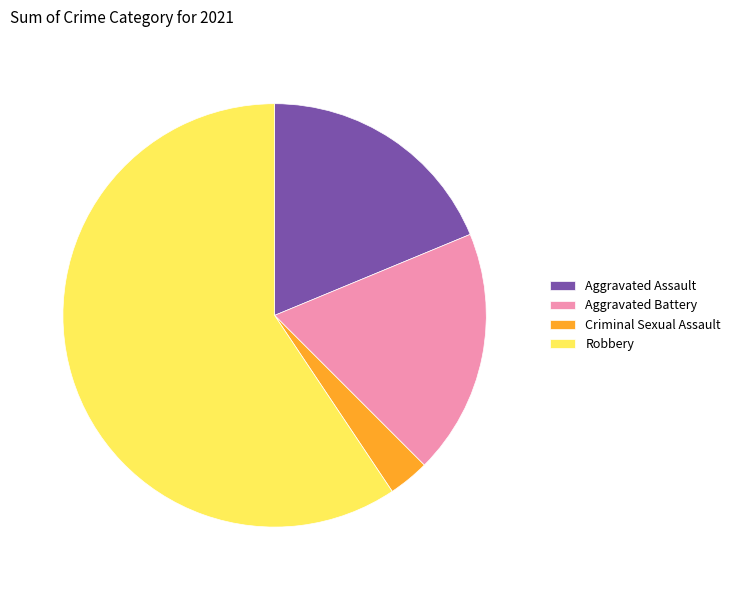

Is the sum of Aggravated Battery and Aggravated Assault greater than half?

No